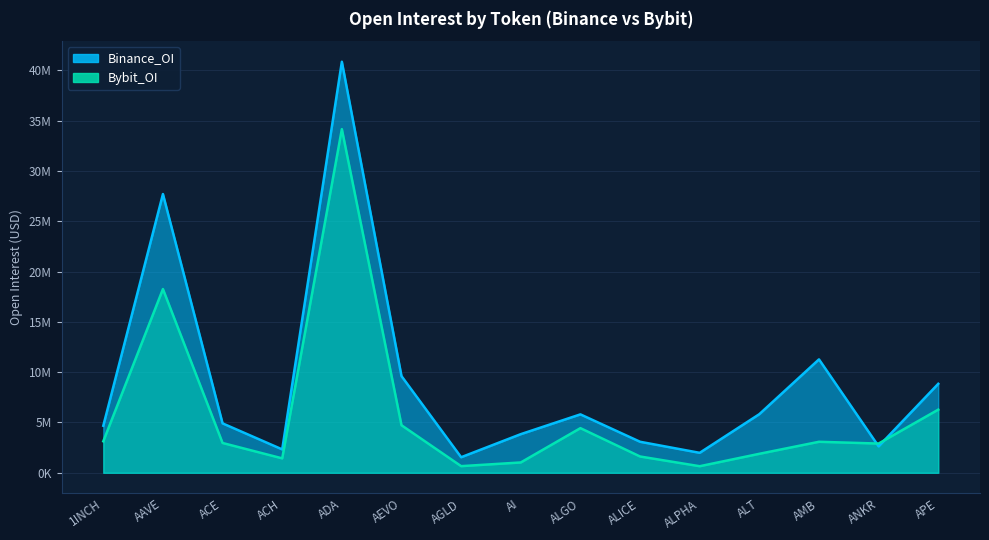

Which series has the widest spread of values?

Binance_OI